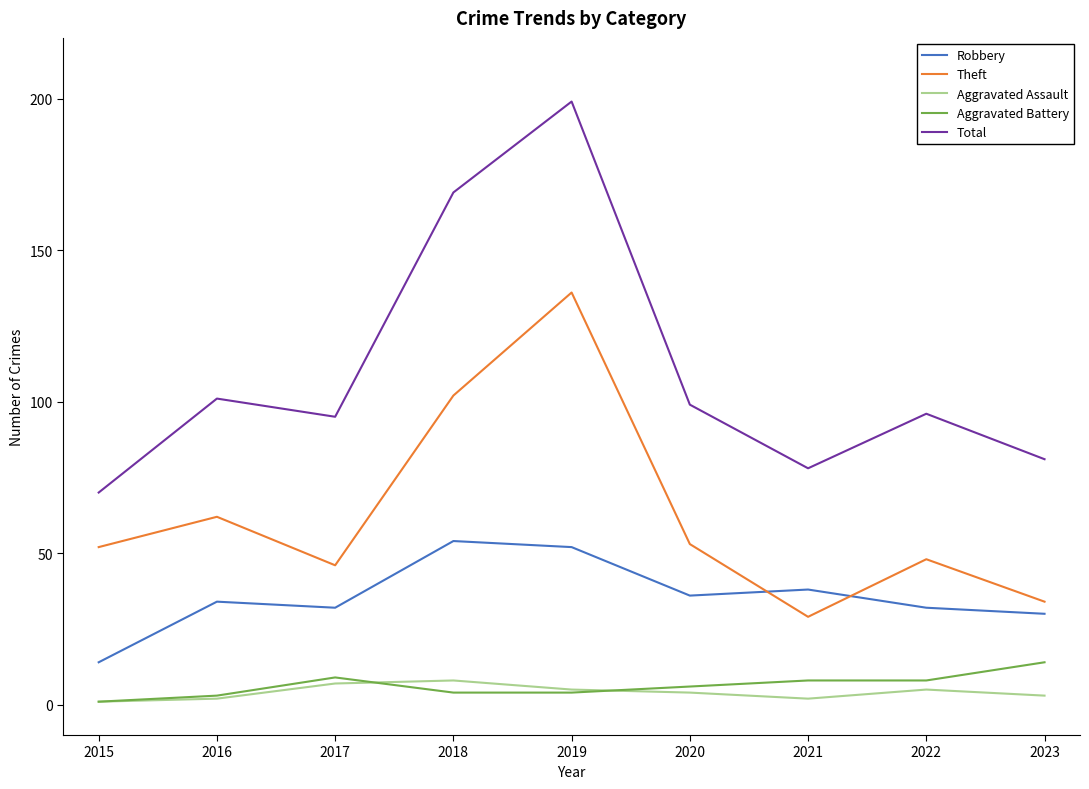

Reading left to right, list all the values displayed in this chart.

Robbery: 2015=14	2016=34	2017=32	2018=54	2019=52	2020=36	2021=38	2022=32	2023=30
Theft: 2015=52	2016=62	2017=46	2018=102	2019=136	2020=53	2021=29	2022=48	2023=34
Aggravated Assault: 2015=1	2016=2	2017=7	2018=8	2019=5	2020=4	2021=2	2022=5	2023=3
Aggravated Battery: 2015=1	2016=3	2017=9	2018=4	2019=4	2020=6	2021=8	2022=8	2023=14
Total: 2015=70	2016=101	2017=95	2018=169	2019=199	2020=99	2021=78	2022=96	2023=81